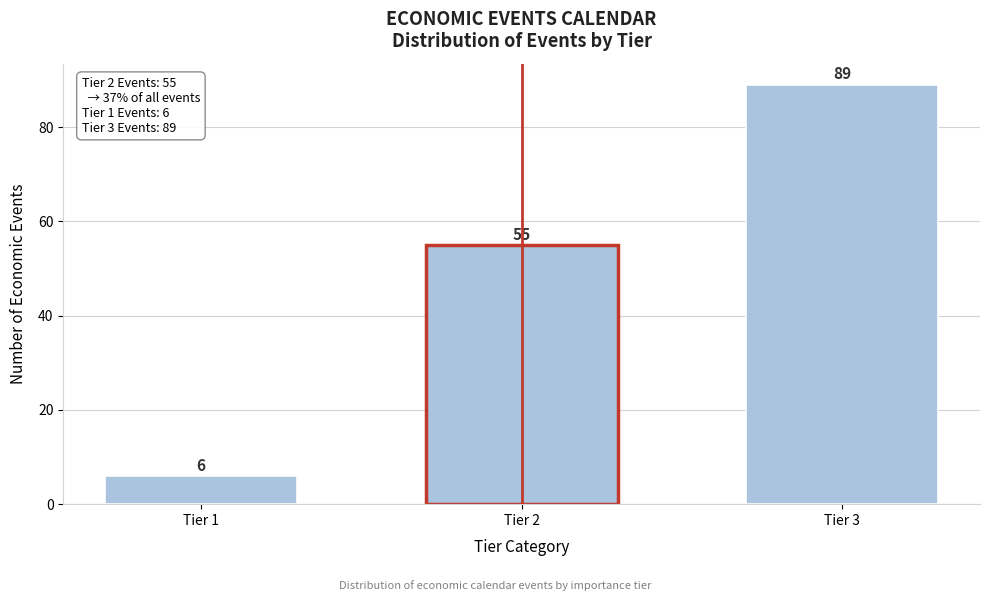

Reading left to right, transcribe all the data shown in this chart.

Tier 1=6	Tier 2=55	Tier 3=89